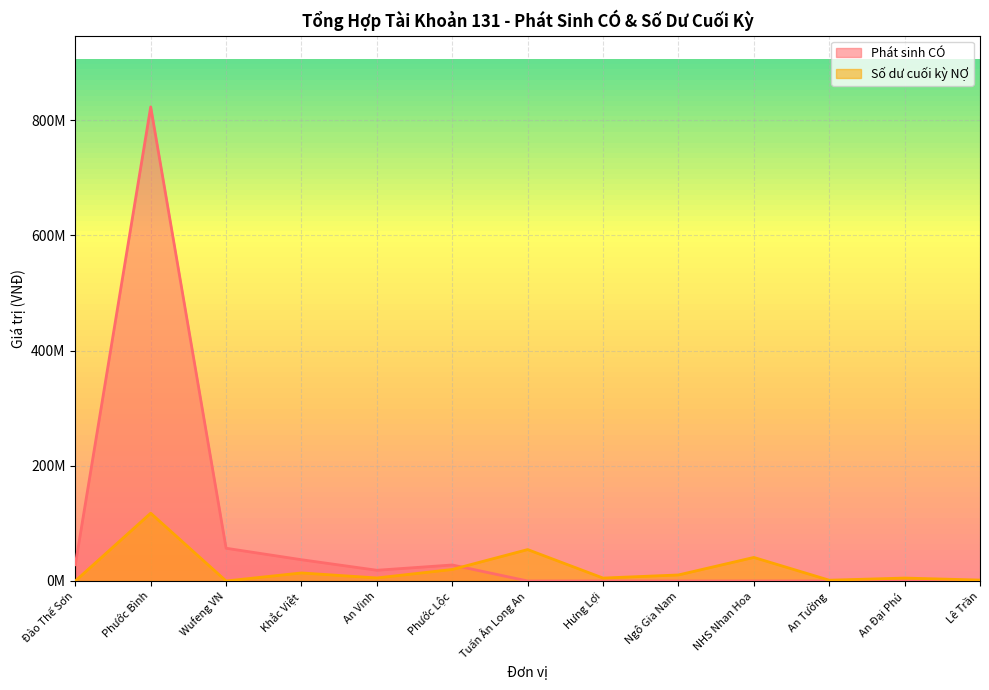

At which category does Phát sinh CÓ reach its first local valley?

An Vinh